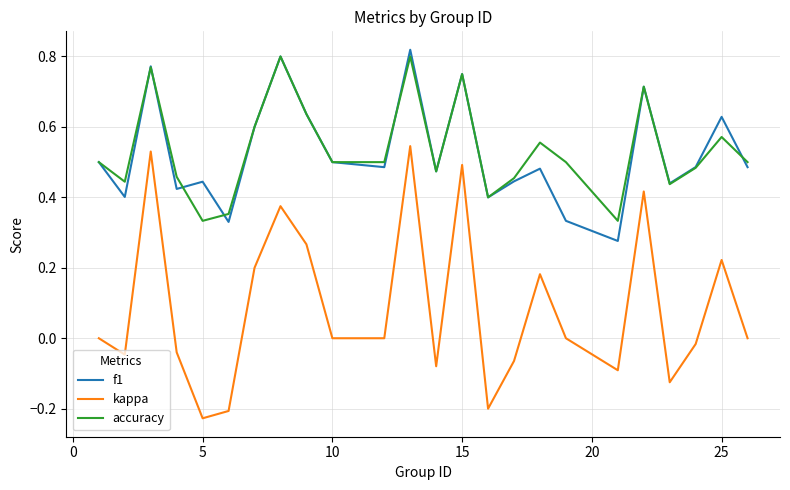

True or false: f1 and kappa cross at least once.

False